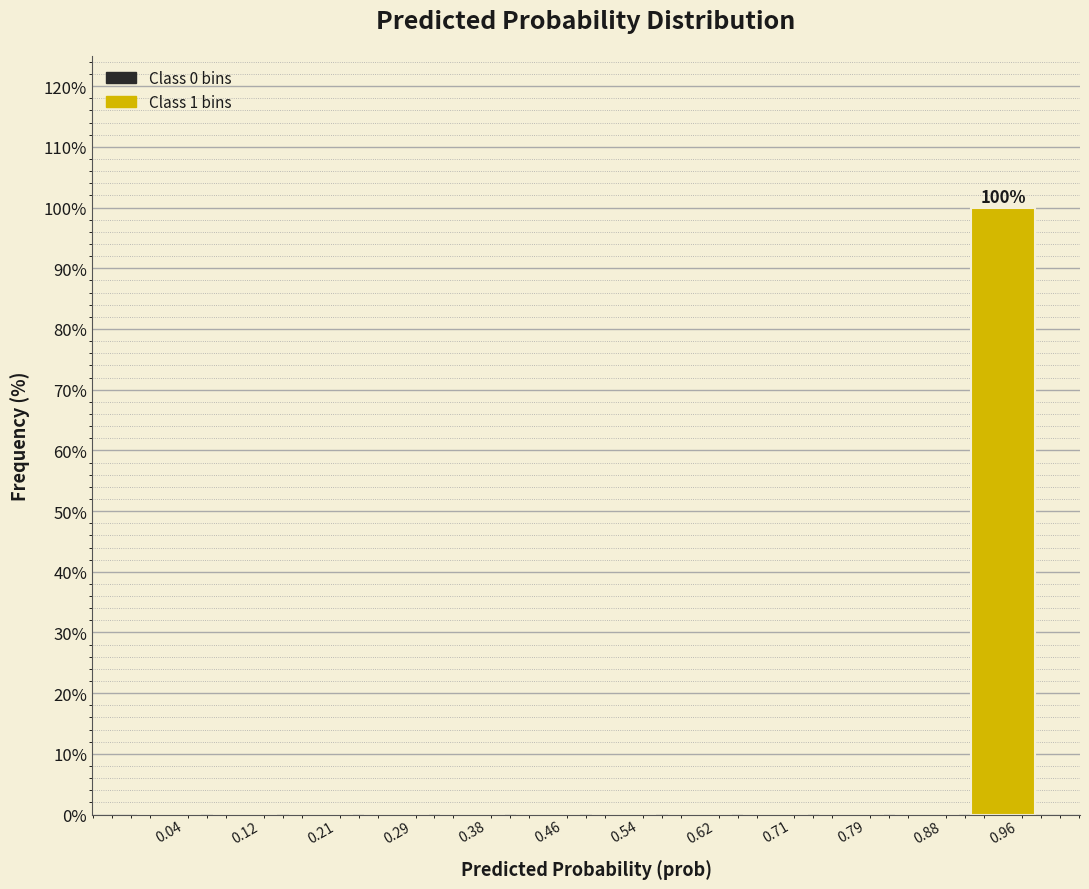

Which range on the x-axis has the tallest bar?

0.92 to 1.00